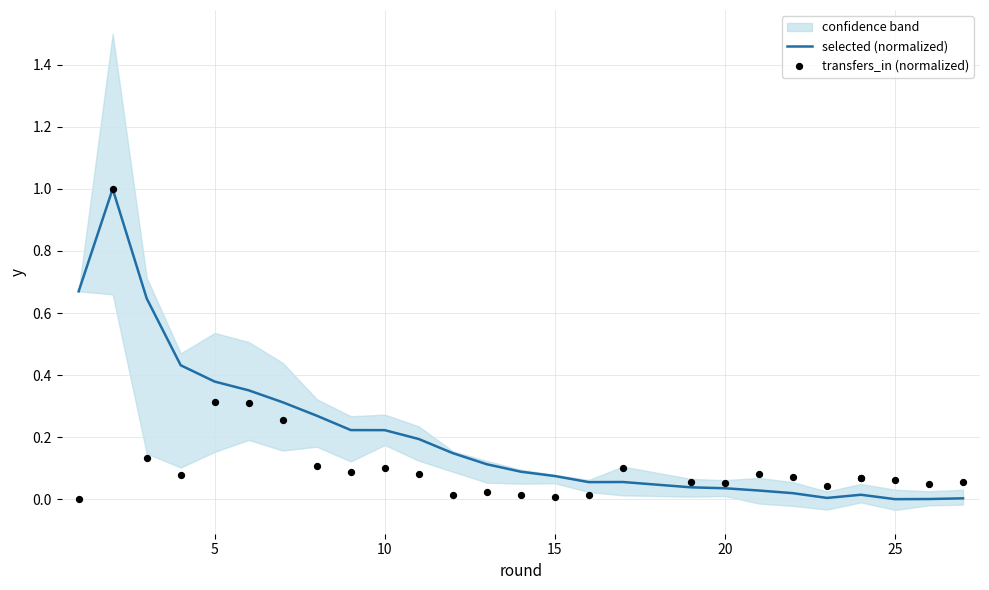

Which series reaches the minimum Y coordinate?

selected (normalized)